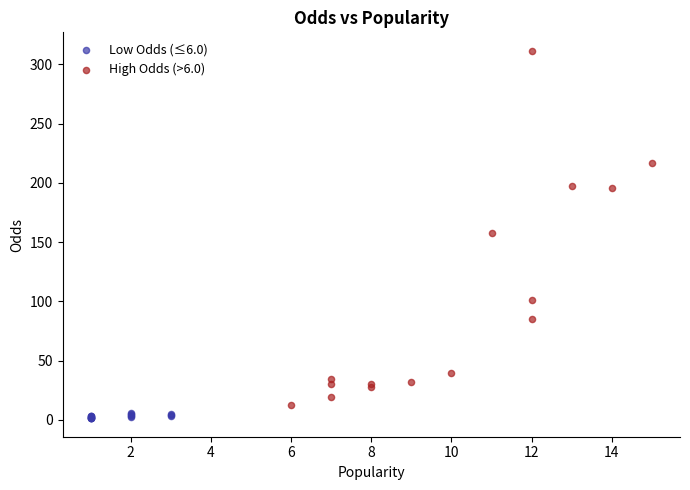

Which series has the largest Y range (max minus min)?

High Odds (>6.0)